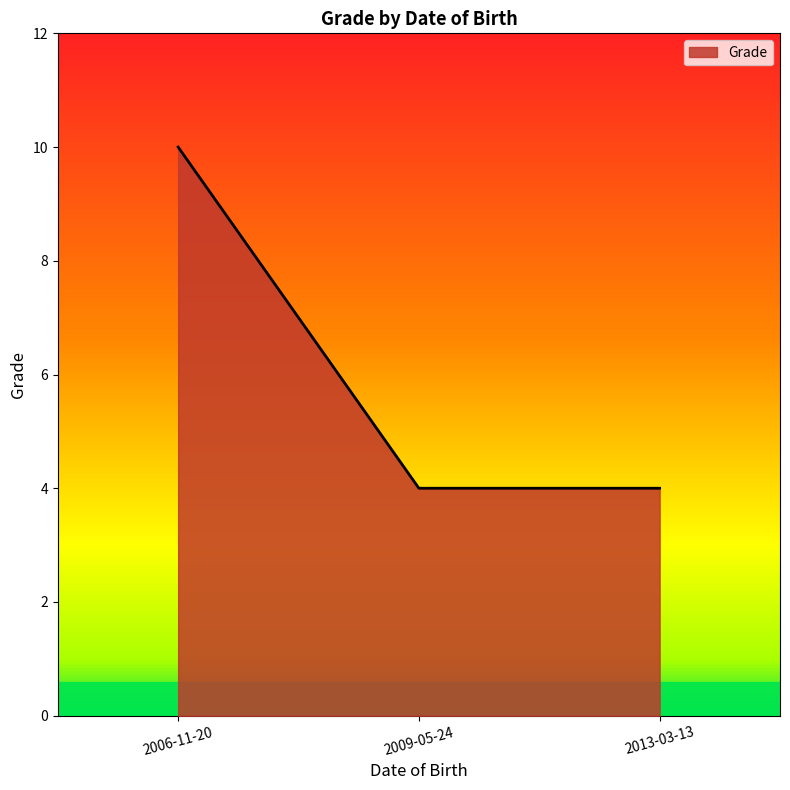

Which has a higher value, 2009-05-24 or 2006-11-20?

2006-11-20